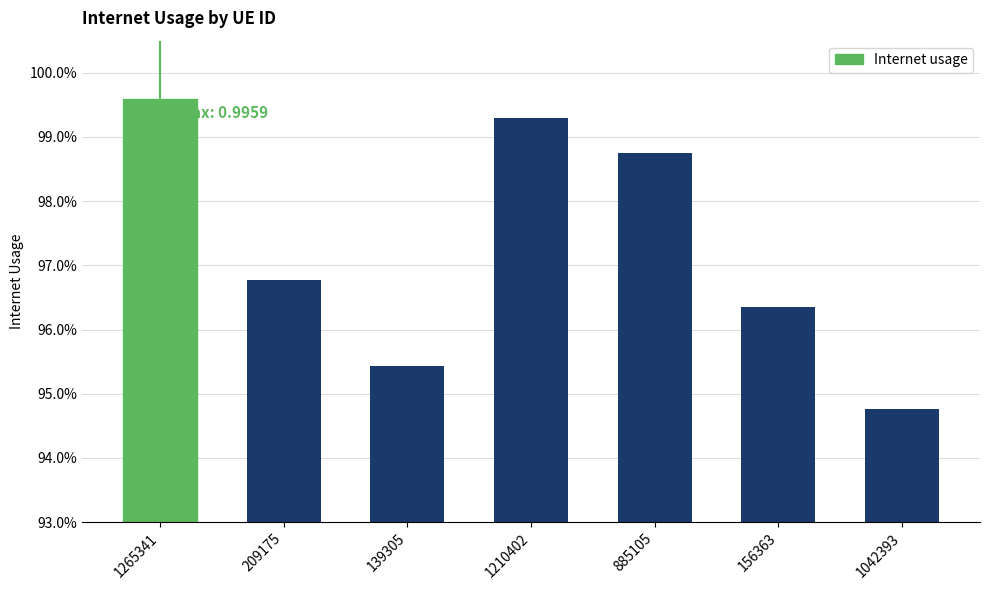

What is the approximate value at 139305?

1.0